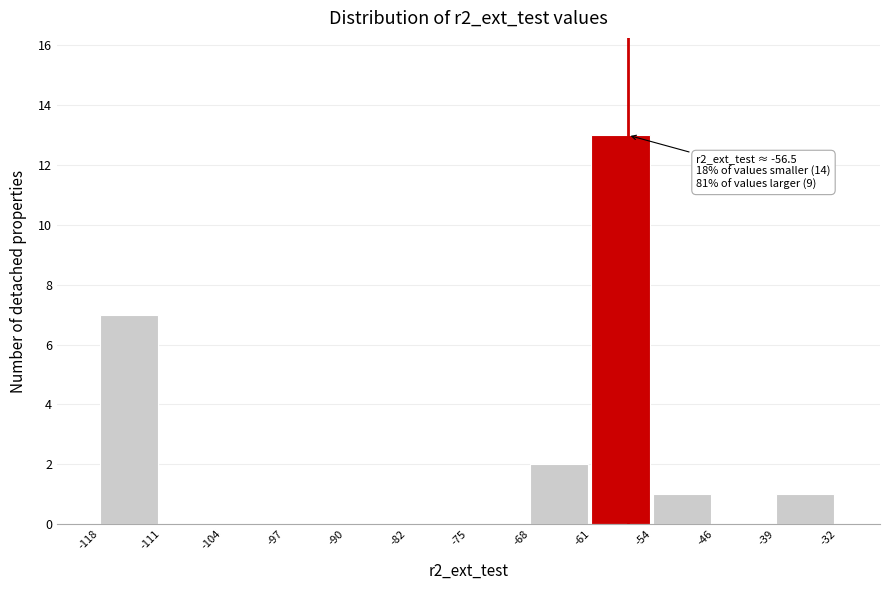

Which range on the x-axis has the tallest bar?

-61 to -54